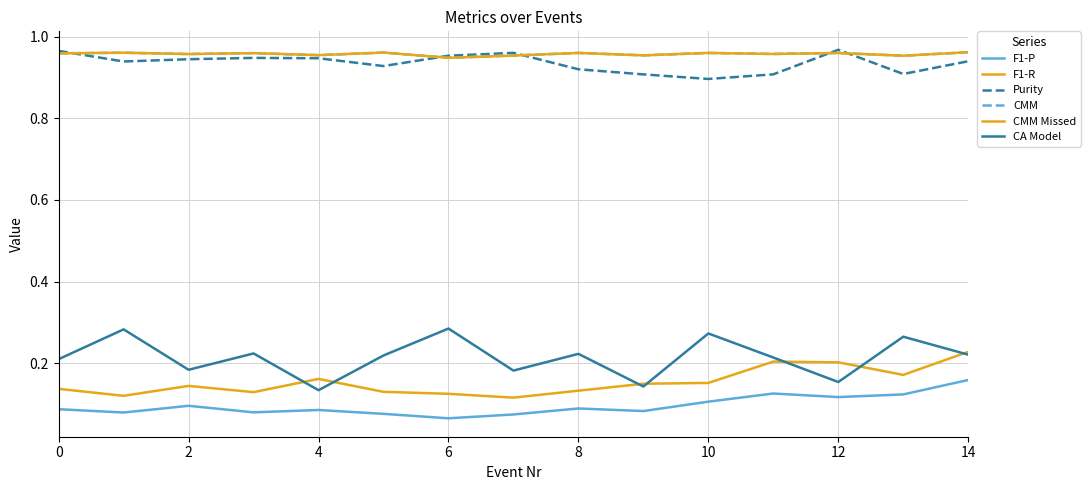

Does the chart have visible grid lines?

Yes